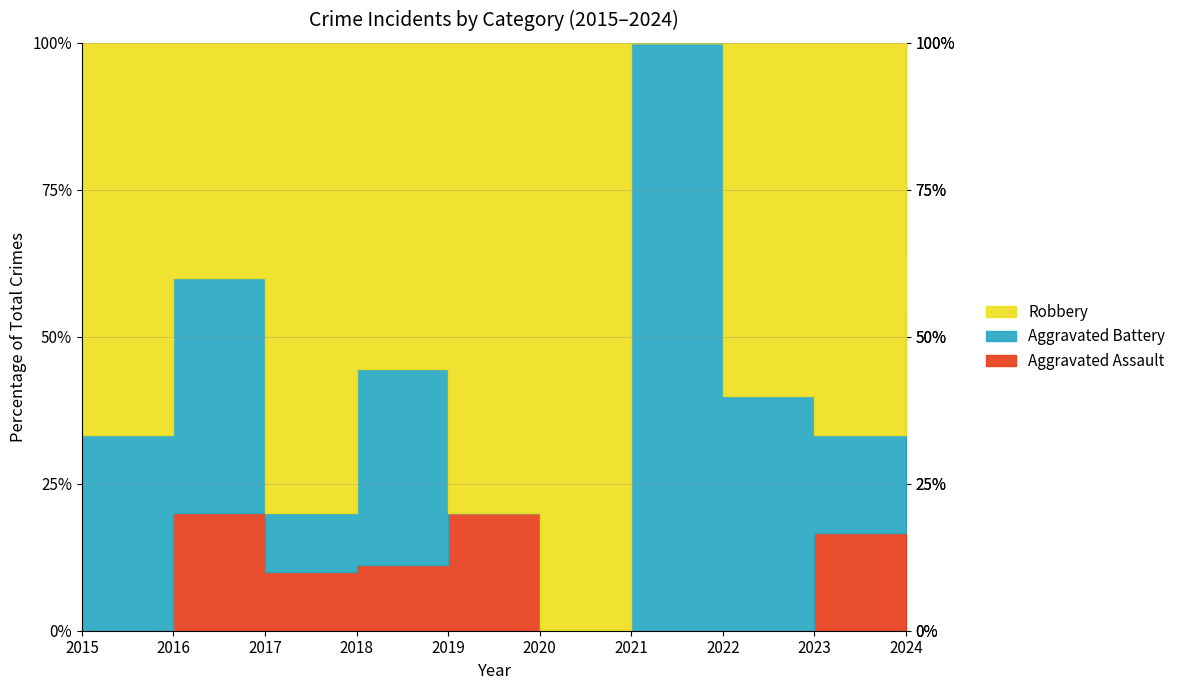

At which label does Robbery first exceed 4?

2017